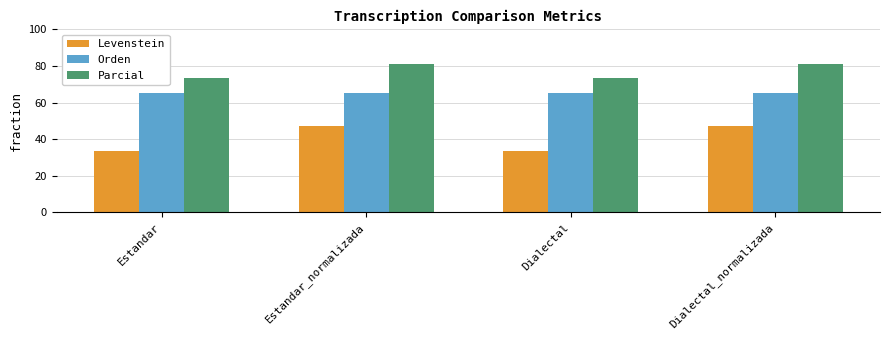

What is the average value of the Levenstein series?

40.2